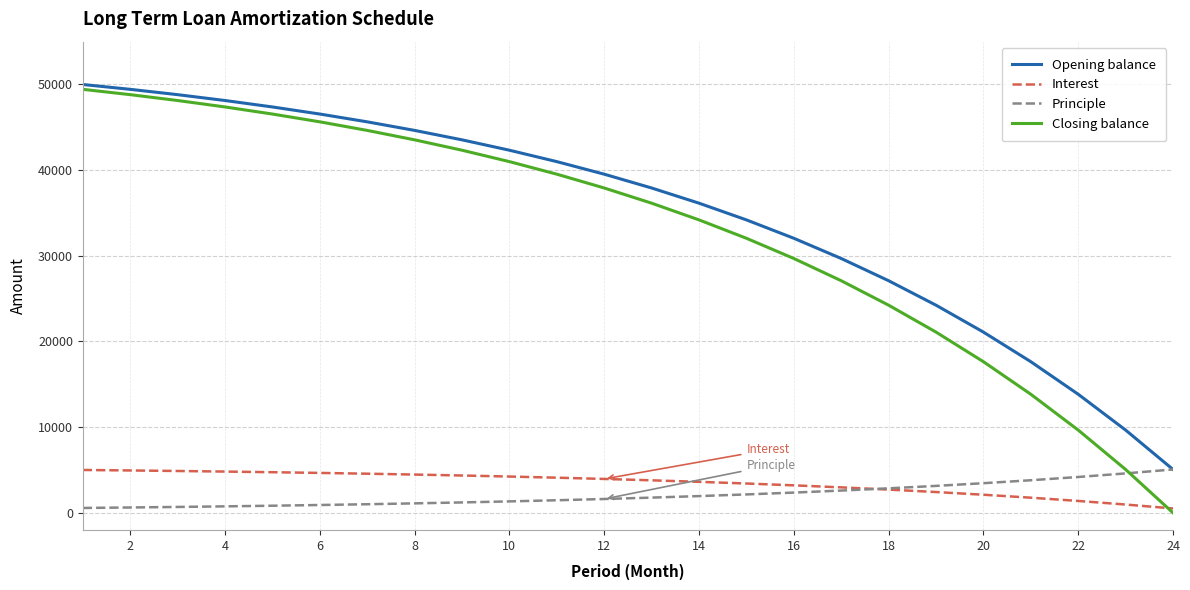

True or false: Interest and Principle cross at least once.

True